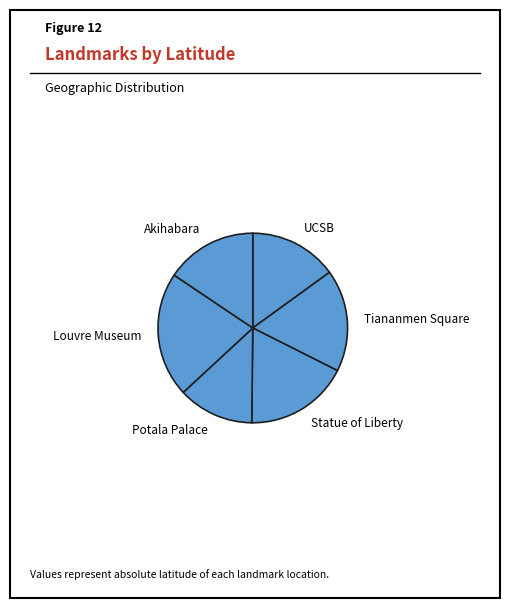

The Statue of Liberty slice represents 18% of the pie. True or false?

True